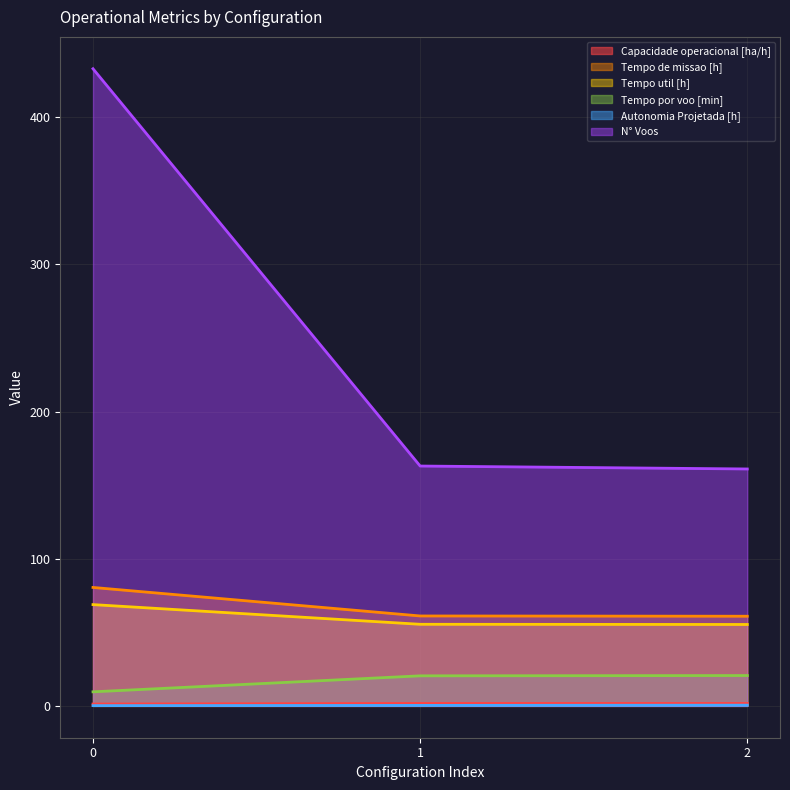

How many lines are shown in the chart?

6